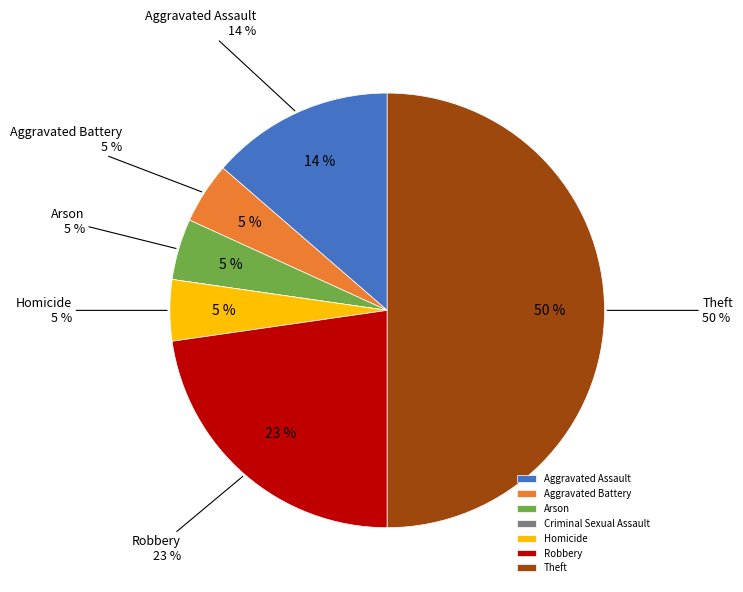

Which category has the smallest portion of the pie?

Criminal Sexual Assault